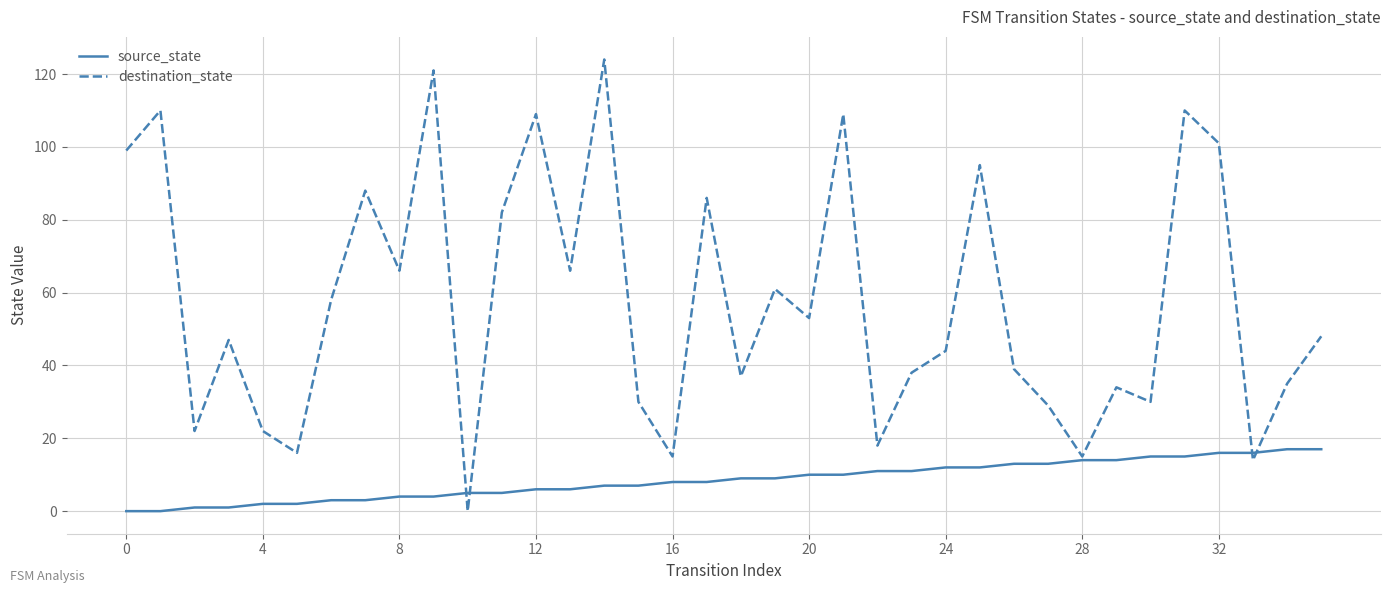

Which series has the largest total across all categories?

destination_state